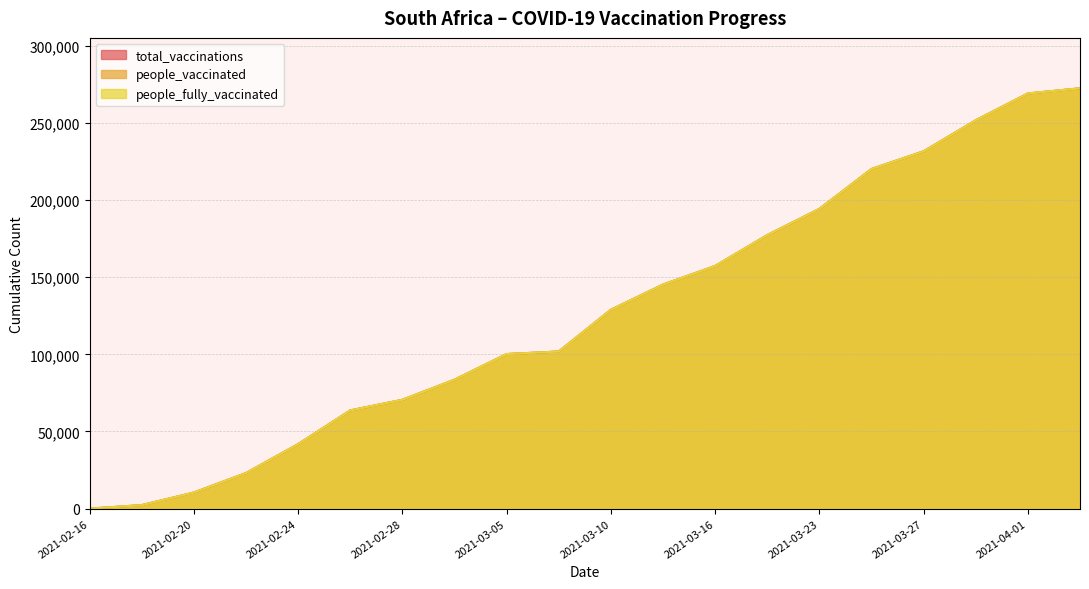

At which label does people_fully_vaccinated reach its minimum?

2021-02-16